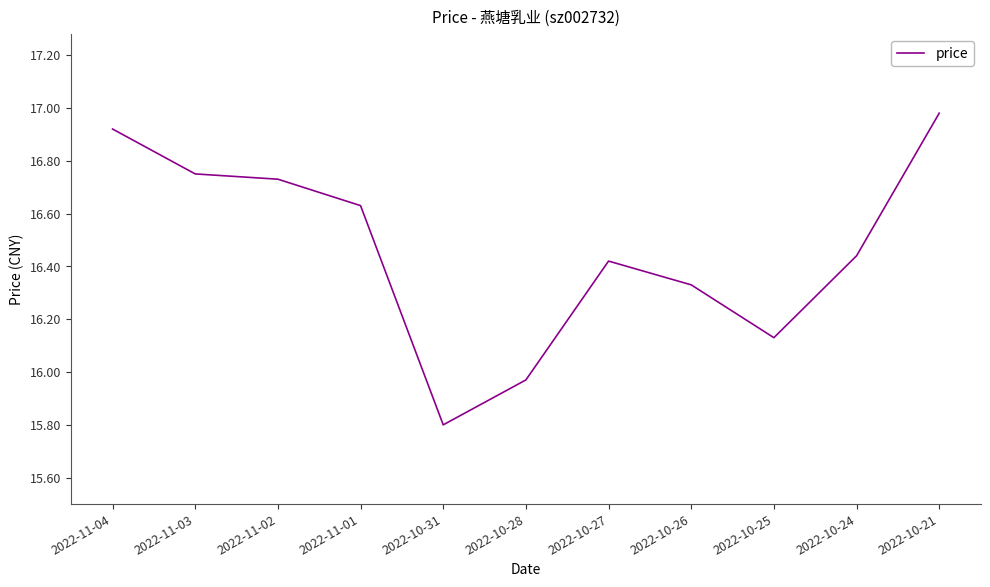

How many series are shown in this chart?

1